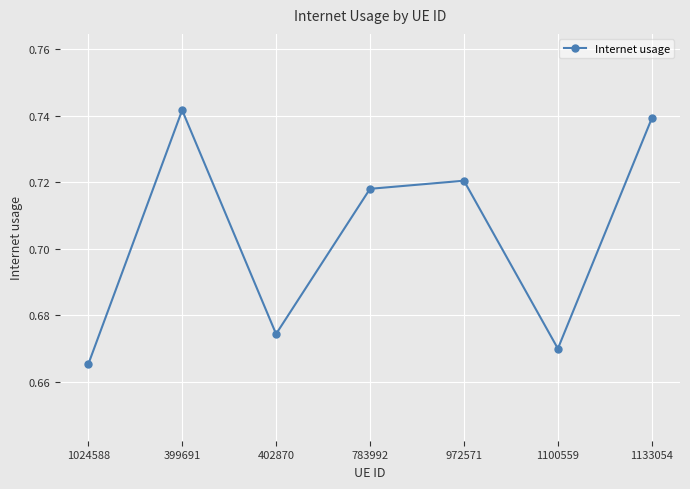

What is the sum of all values?

4.9